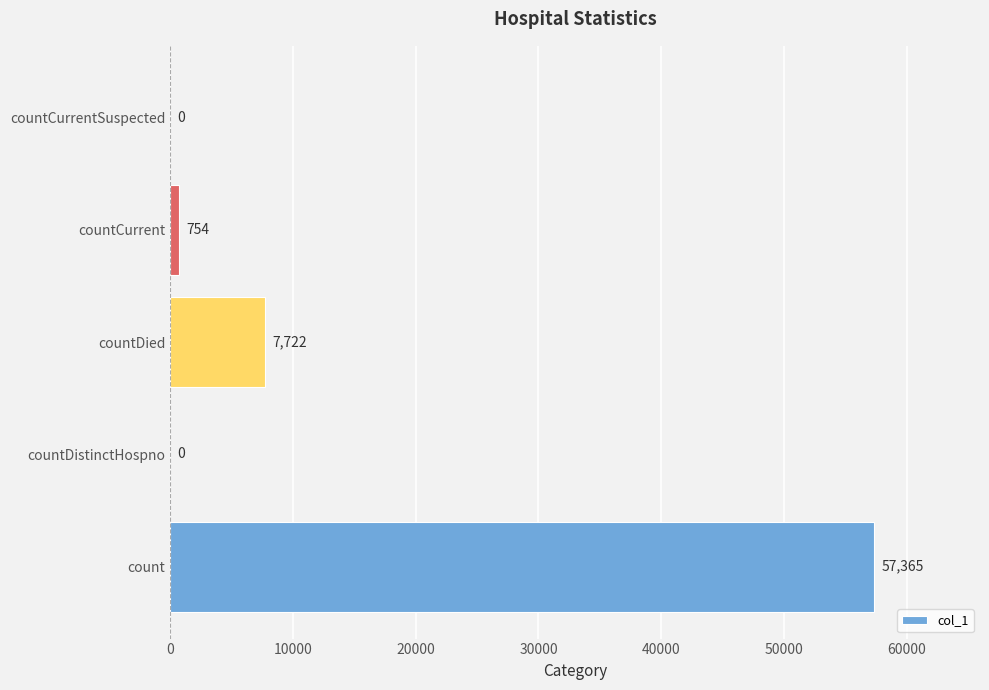

Reading bottom to top, list all the values displayed in this chart.

count=57365	countDistinctHospno=0	countDied=7722	countCurrent=754	countCurrentSuspected=0